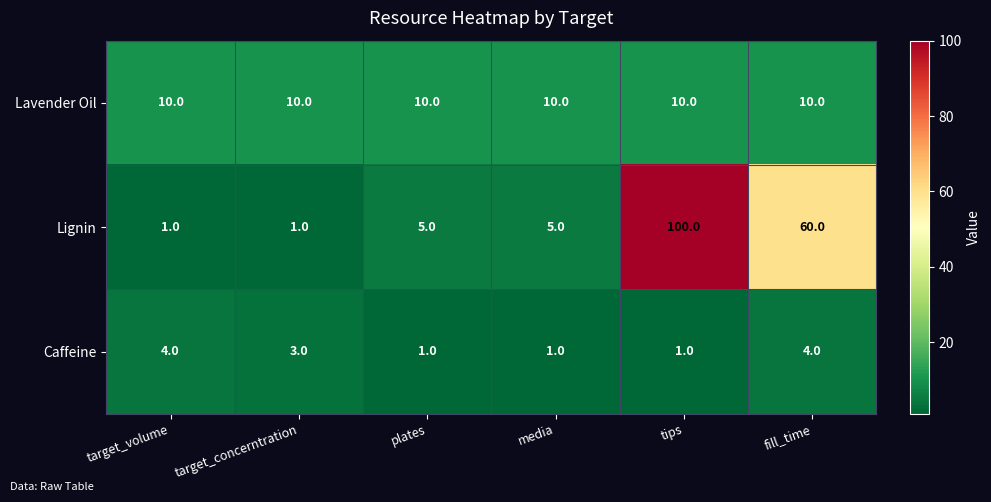

What is the approximate value of Lavender Oil at target_volume?

10